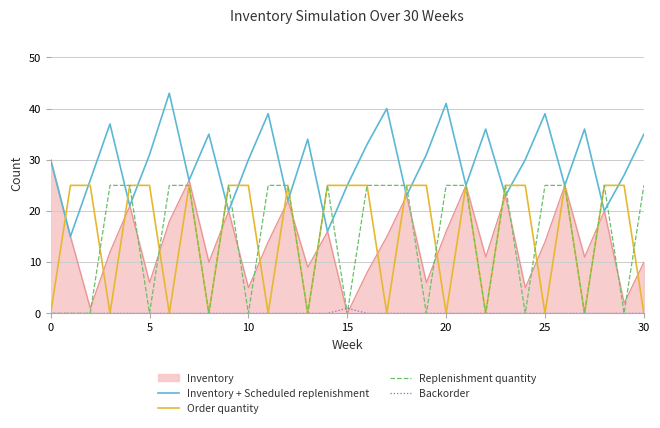

How many Order quantity values are between 0 and 25?

31